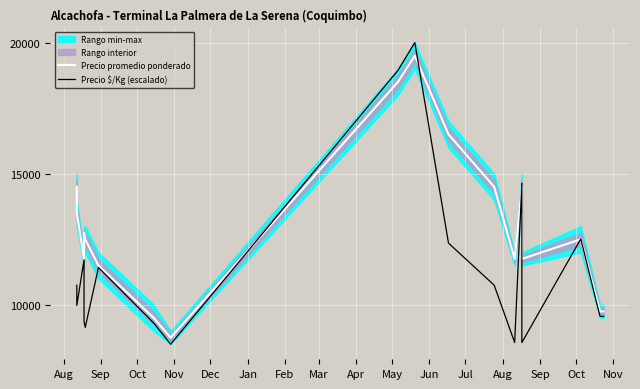

True or false: Precio $/Kg (escalado) and Precio promedio ponderado intersect in this chart.

True